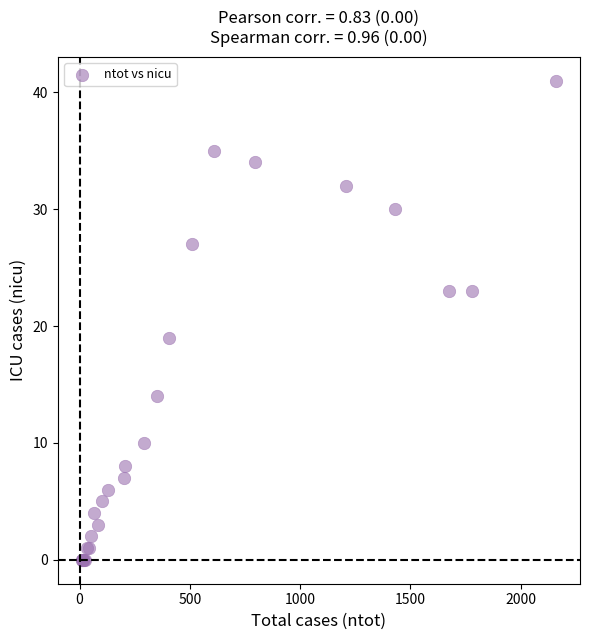

What Y value in the scatter plot is closest to 20?

19